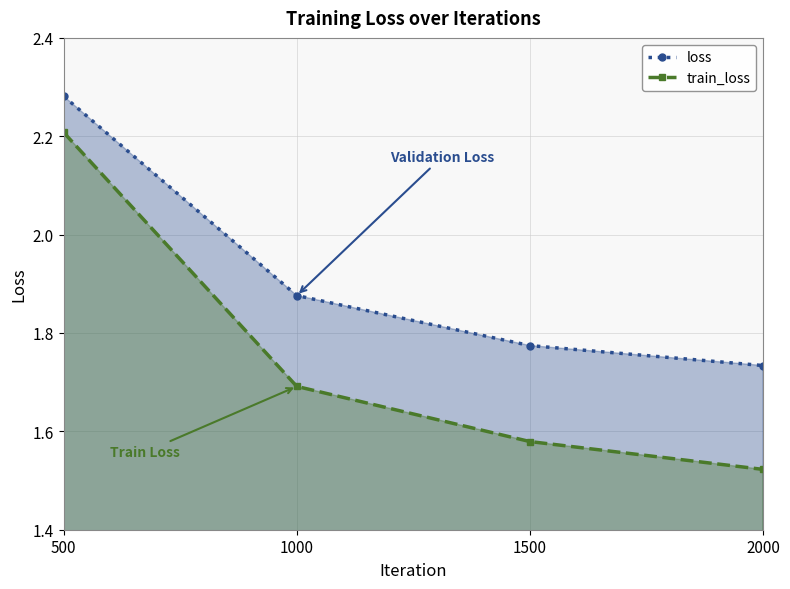

The loss series shows 1.8 at 1500. True or false?

True